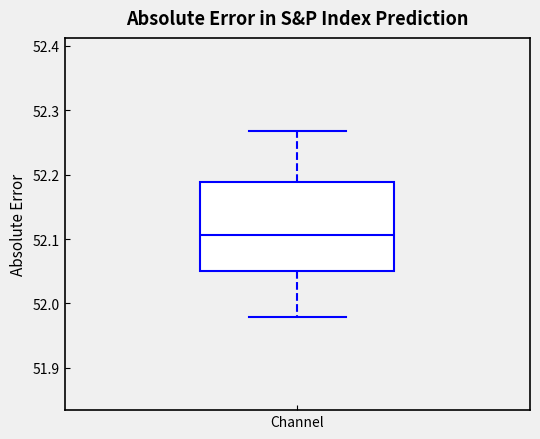

Transcribe this box plot: give where the median line is, the range the box spans, and where the two whiskers end, as read against the y-axis. The values are not printed on the chart, so give them approximately, as read against the axis.

median 52.11, box 52.05 to 52.19, whiskers 51.98 to 52.27